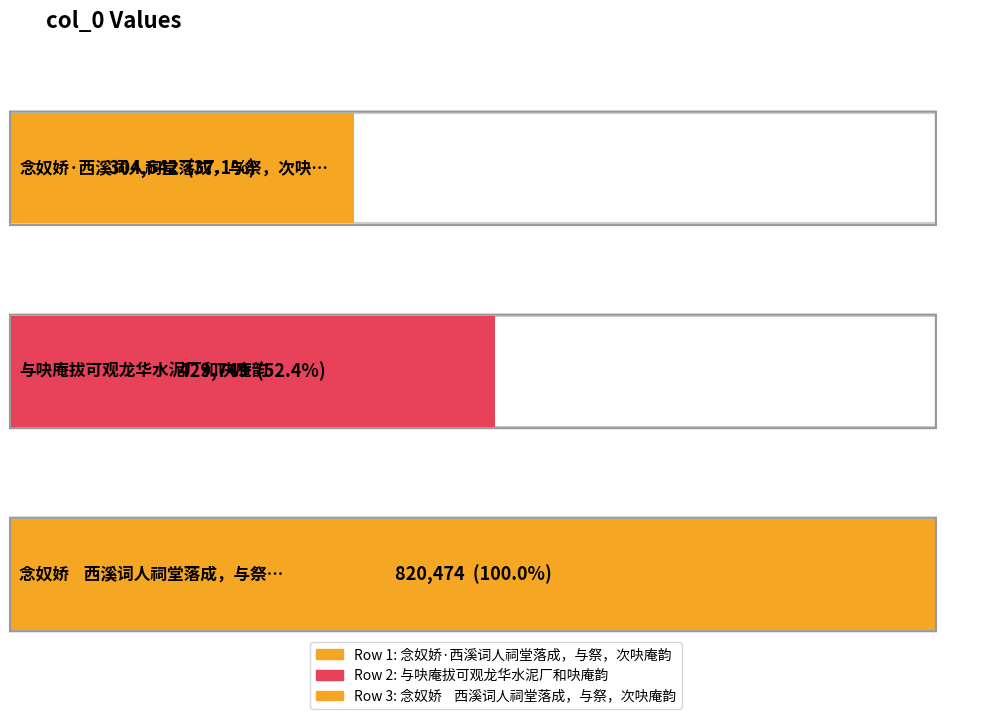

What is the average value?

518288